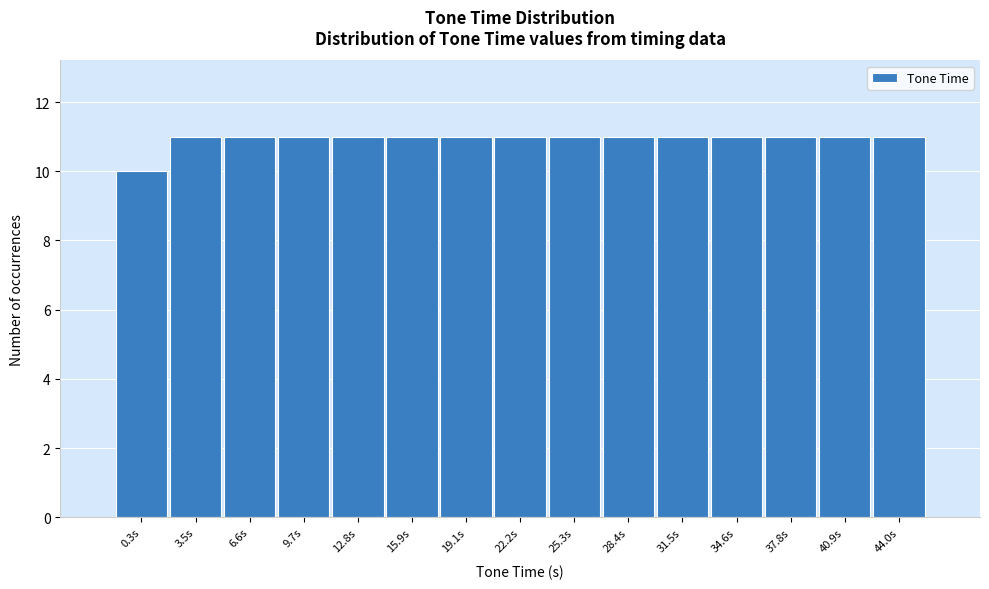

Reading left to right, transcribe all the data shown in this chart.

10	11	11	11	11	11	11	11	11	11	11	11	11	11	11